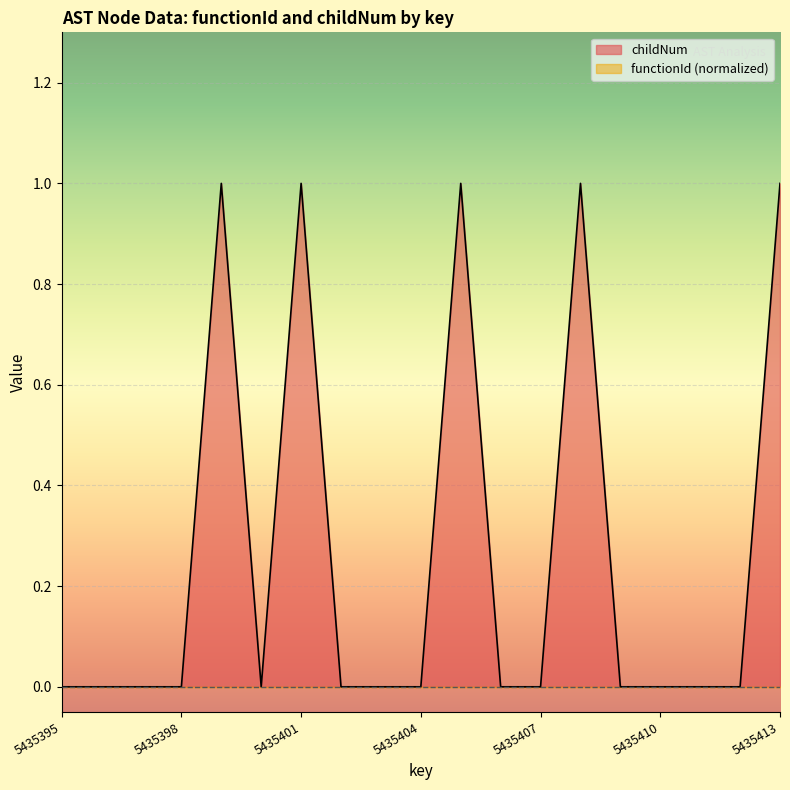

How many interior local valleys (lower than both neighbors) does the data have?

1